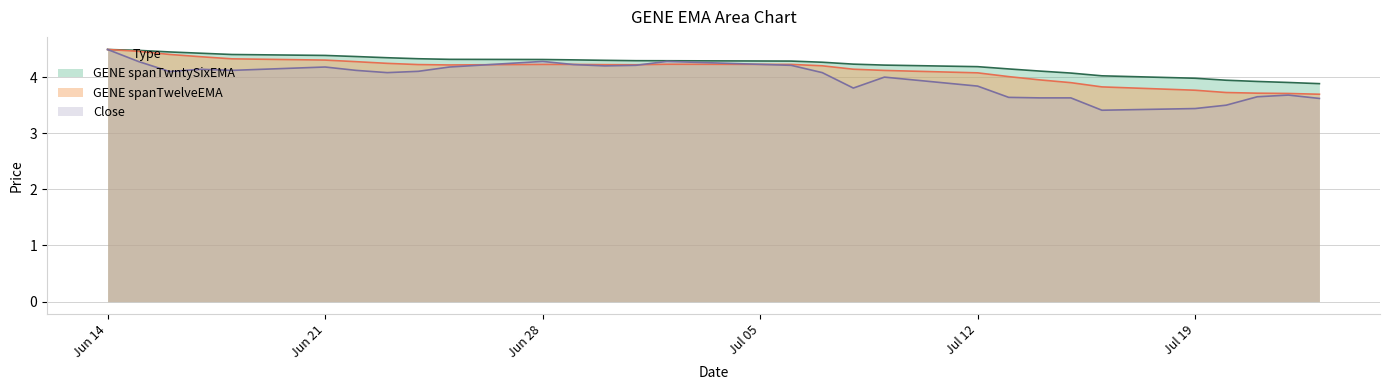

Is it true that GENE spanTwelveEMA equals 4.2 at 2021-06-23?

True